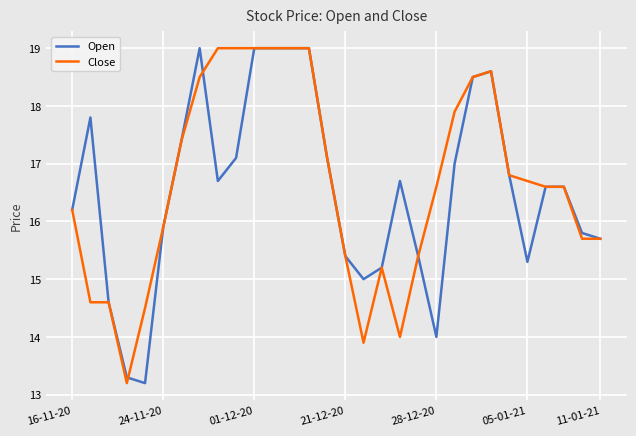

What is the smallest value displayed?

13.2